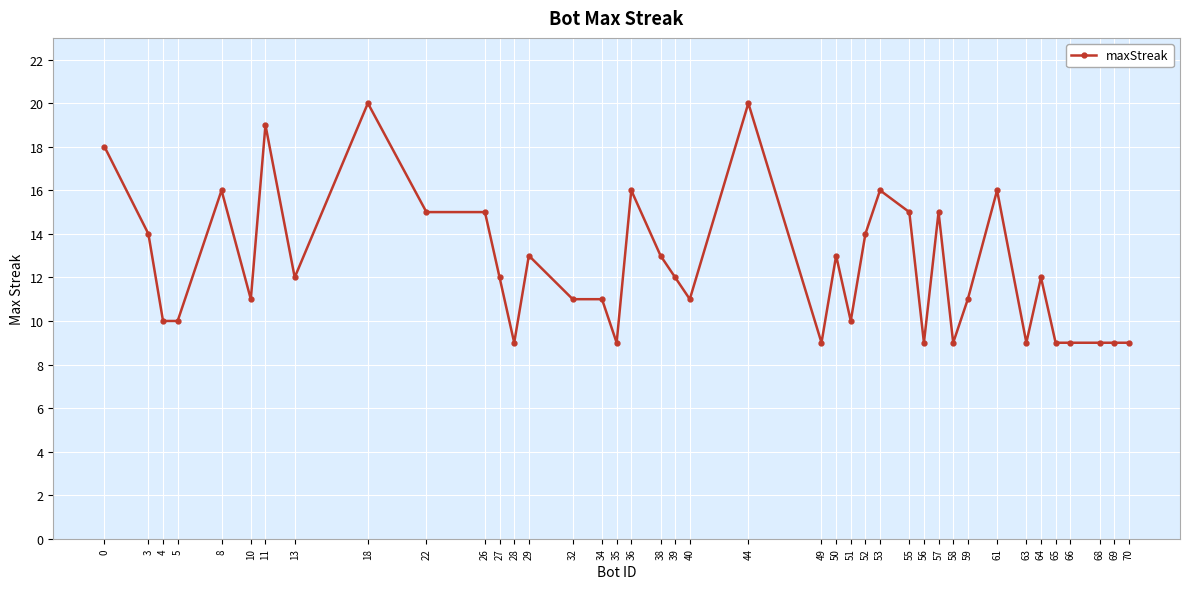

How many distinct data groups are displayed?

1